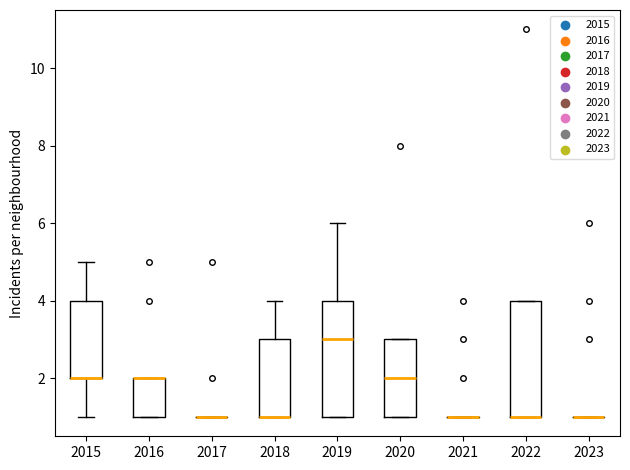

Reading left to right, read every box against the y-axis: the position of its median line, the range the box covers, and the ends of its whiskers. The values are not printed on the chart, so give them approximately, as read against the axis.

2015: median 2 (drawn on the box's lower edge), box 2 to 4, whiskers 1 to 5
2016: median 2 (drawn on the box's upper edge), box 1 to 2, whiskers 1 to 2
2017: box collapsed to a line at 1, whiskers 1 to 1
2018: median 1 (drawn on the box's lower edge), box 1 to 3, whiskers 1 to 4
2019: median 3, box 1 to 4, whiskers 1 to 6
2020: median 2, box 1 to 3, whiskers 1 to 3
2021: box collapsed to a line at 1, whiskers 1 to 1
2022: median 1 (drawn on the box's lower edge), box 1 to 4, whiskers 1 to 4
2023: box collapsed to a line at 1, whiskers 1 to 1